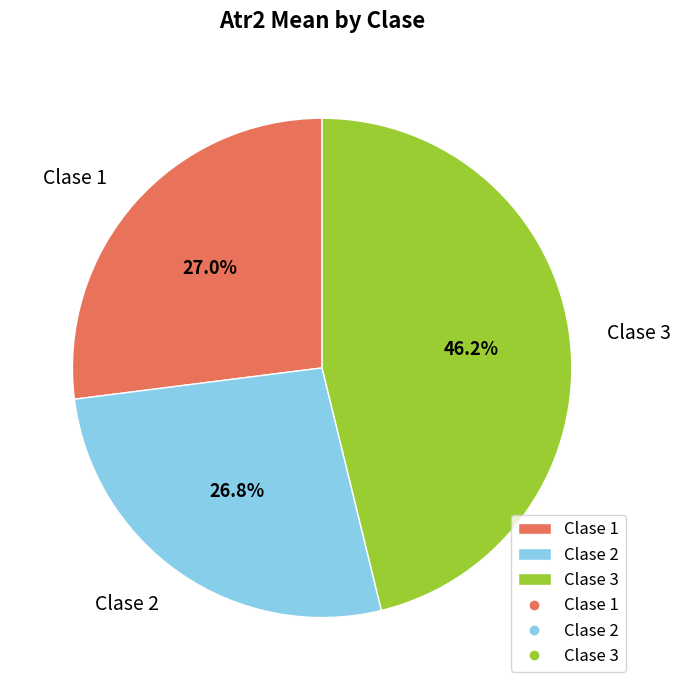

Which slice is the largest?

Clase 3